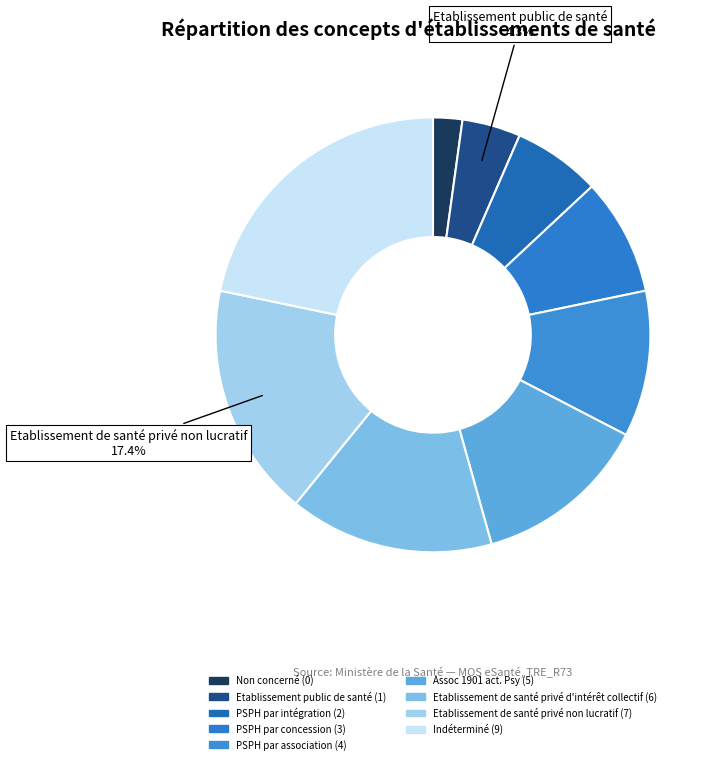

Which category has the smallest portion of the pie?

Non concerné